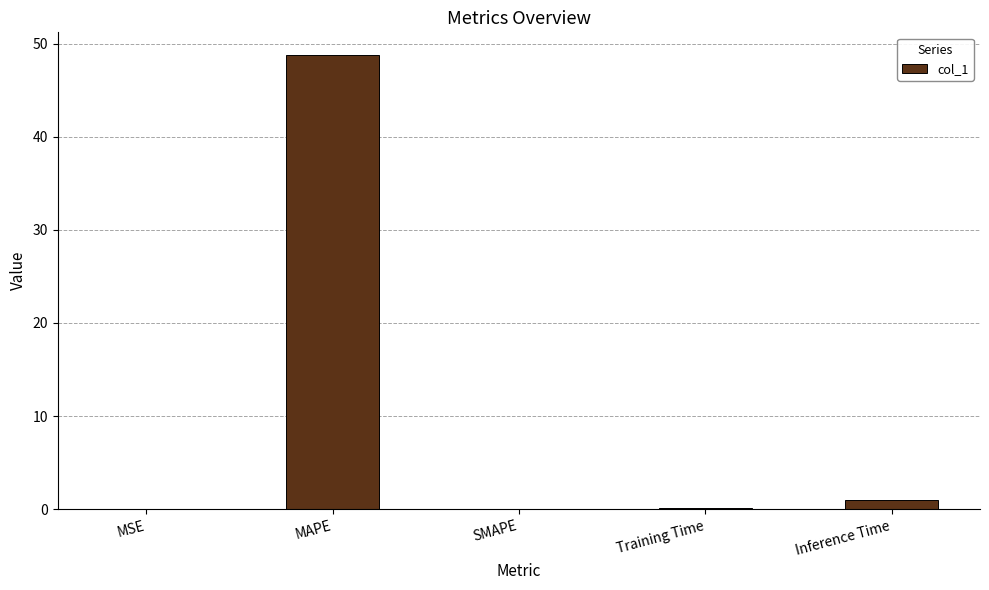

True or false: the data shows 0.0 at MSE.

True